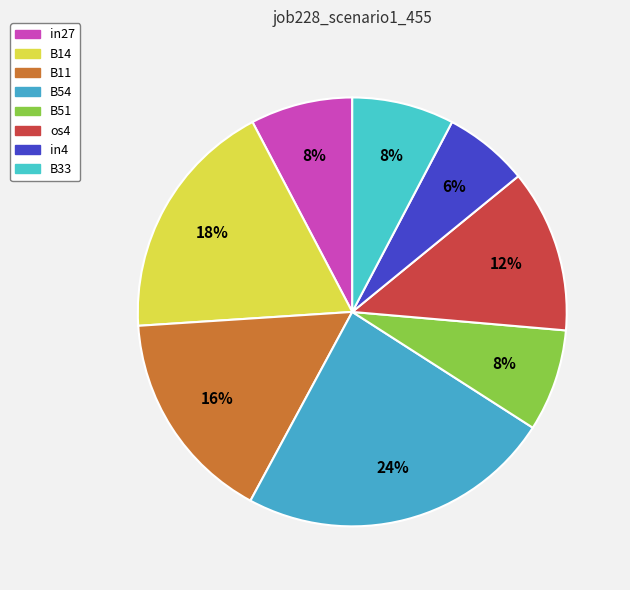

Which has a higher value, in27 or os4?

os4